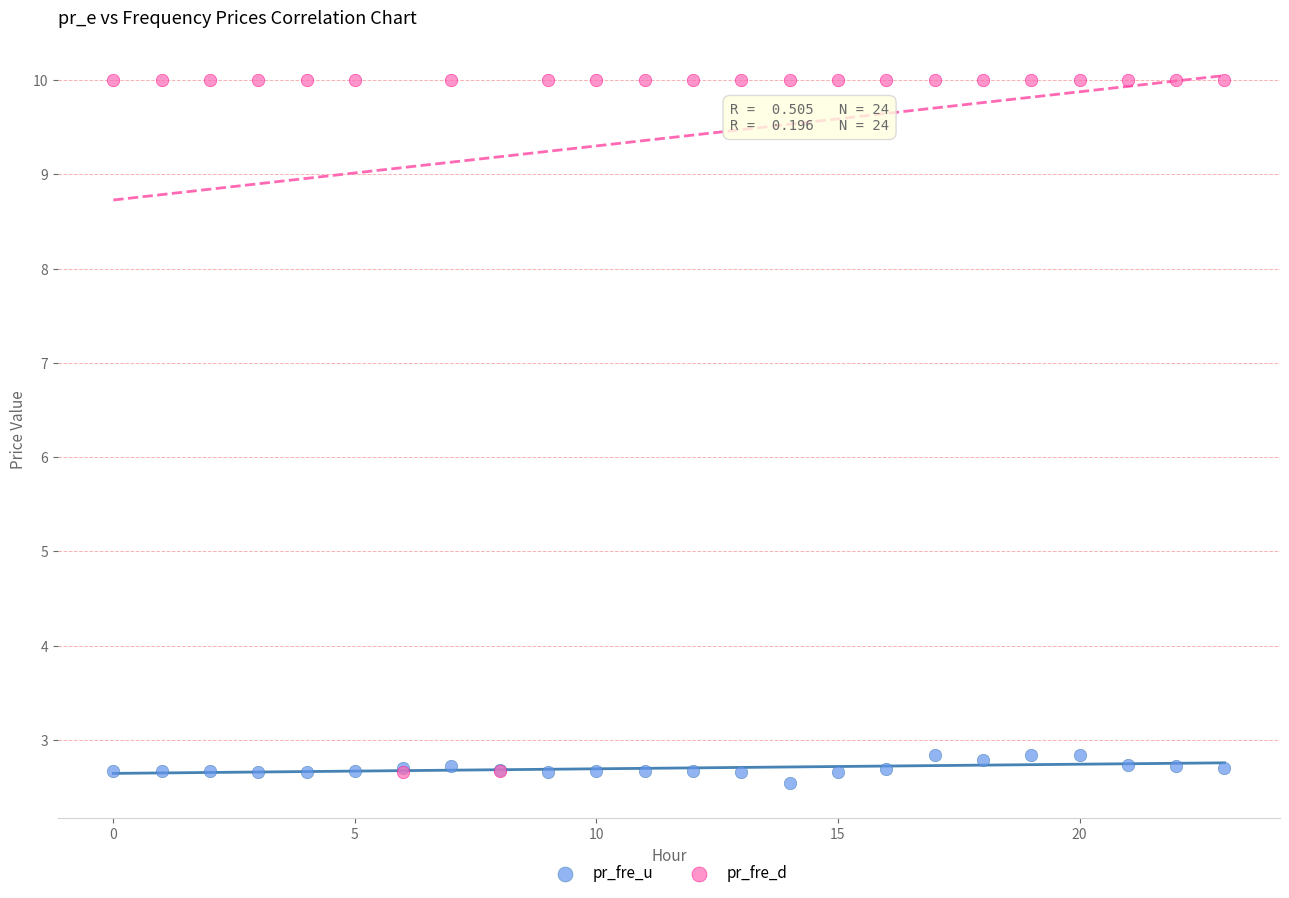

Which series has the largest Y range (max minus min)?

pr_fre_d